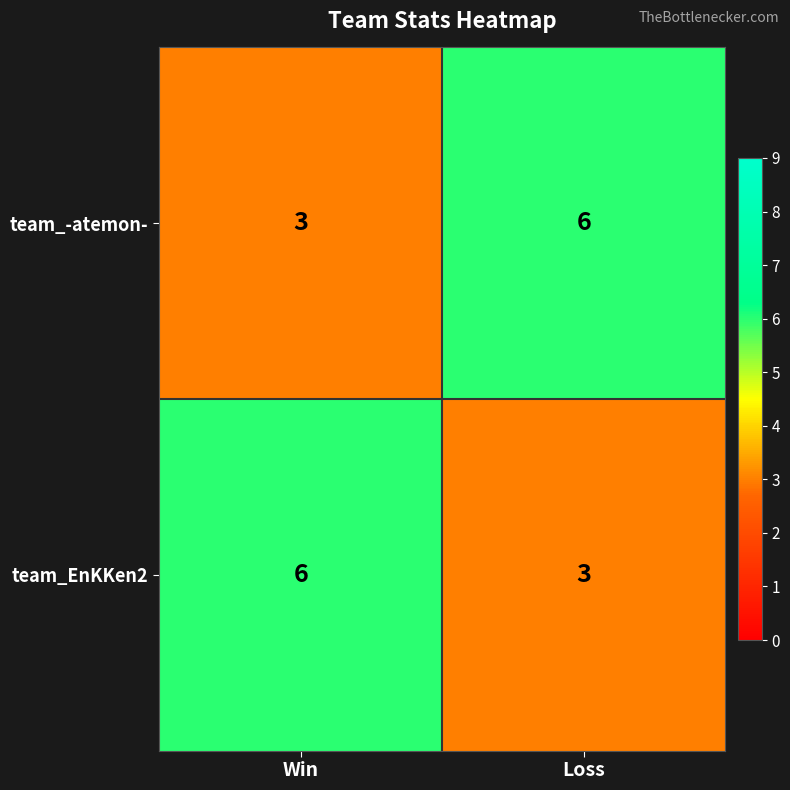

What is the maximum value shown in the chart?

6